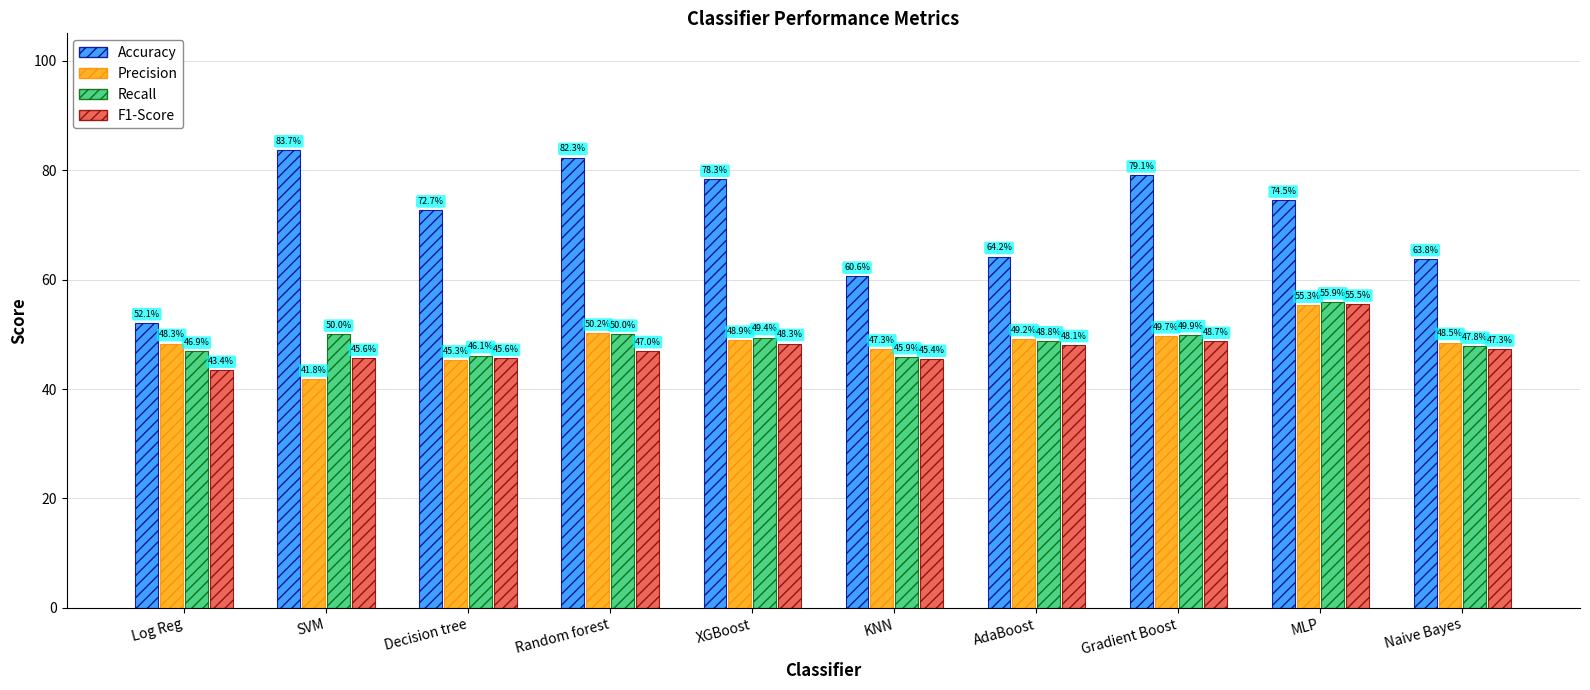

Which series changed the most between Log Reg and Decision tree?

Accuracy